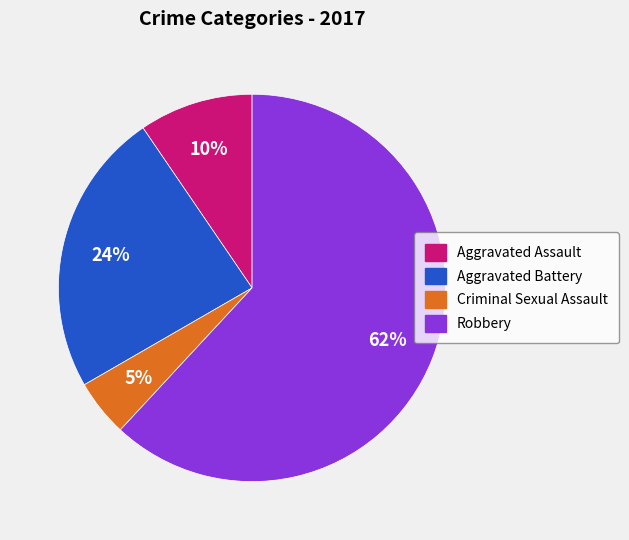

Is there a majority slice in this chart?

Yes